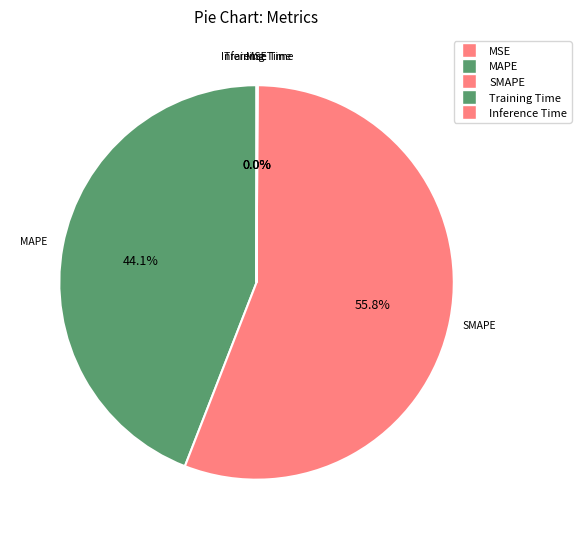

How many segments does this pie chart have?

5